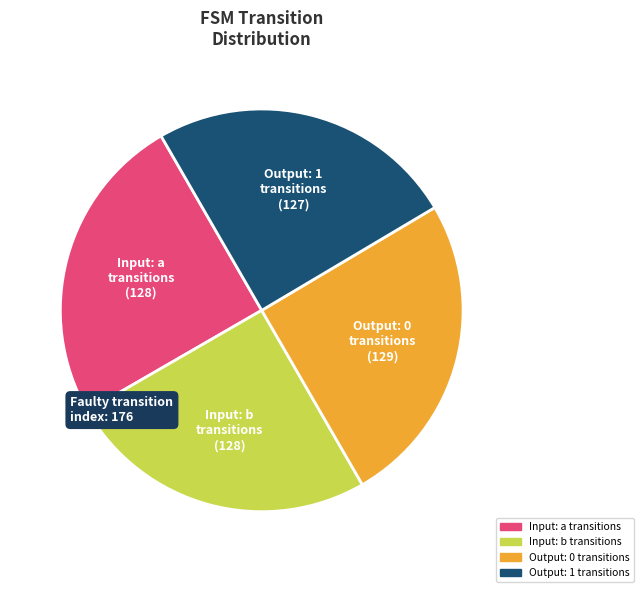

Is there any slice that represents more than half of the pie?

No